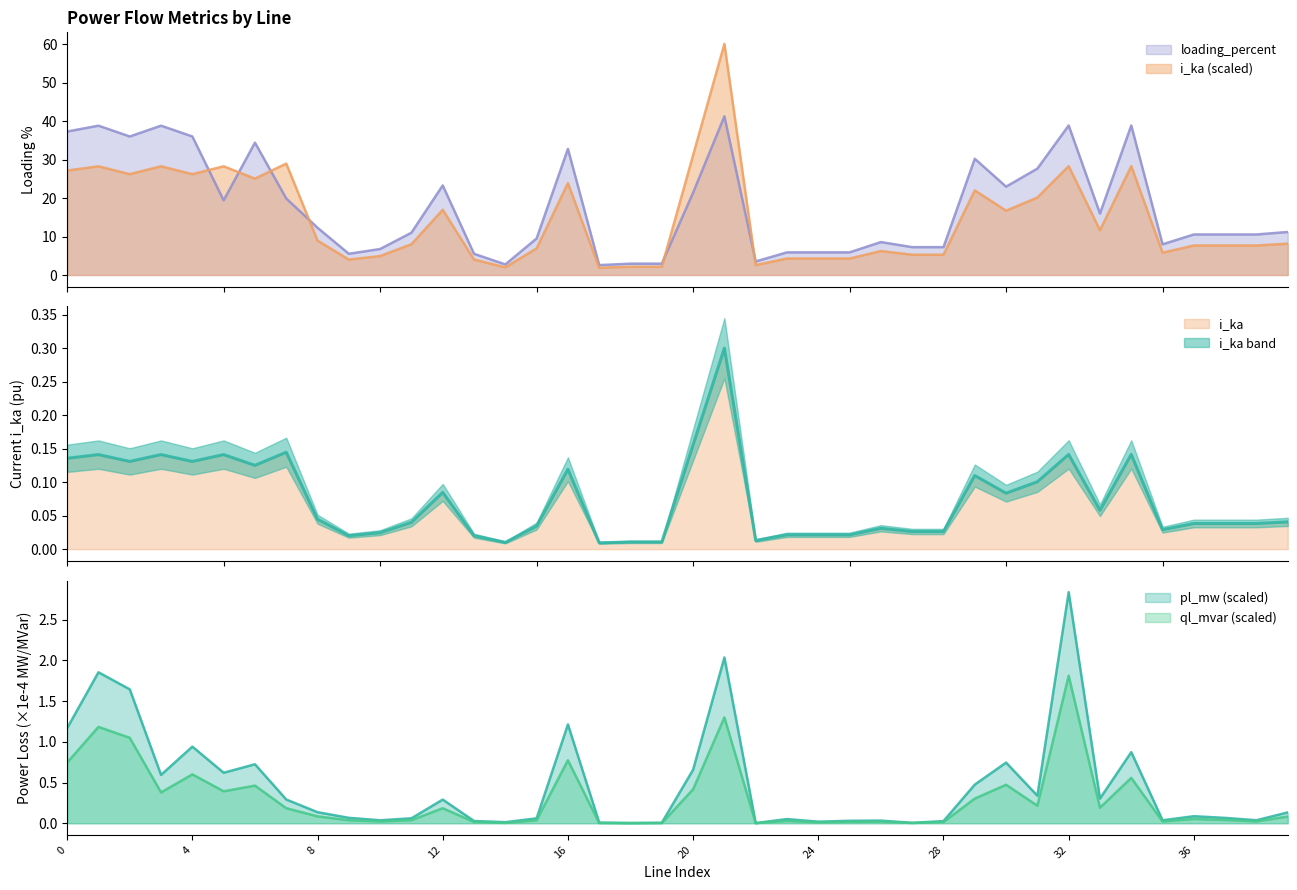

At how many categories does at least one series exceed 58?

1